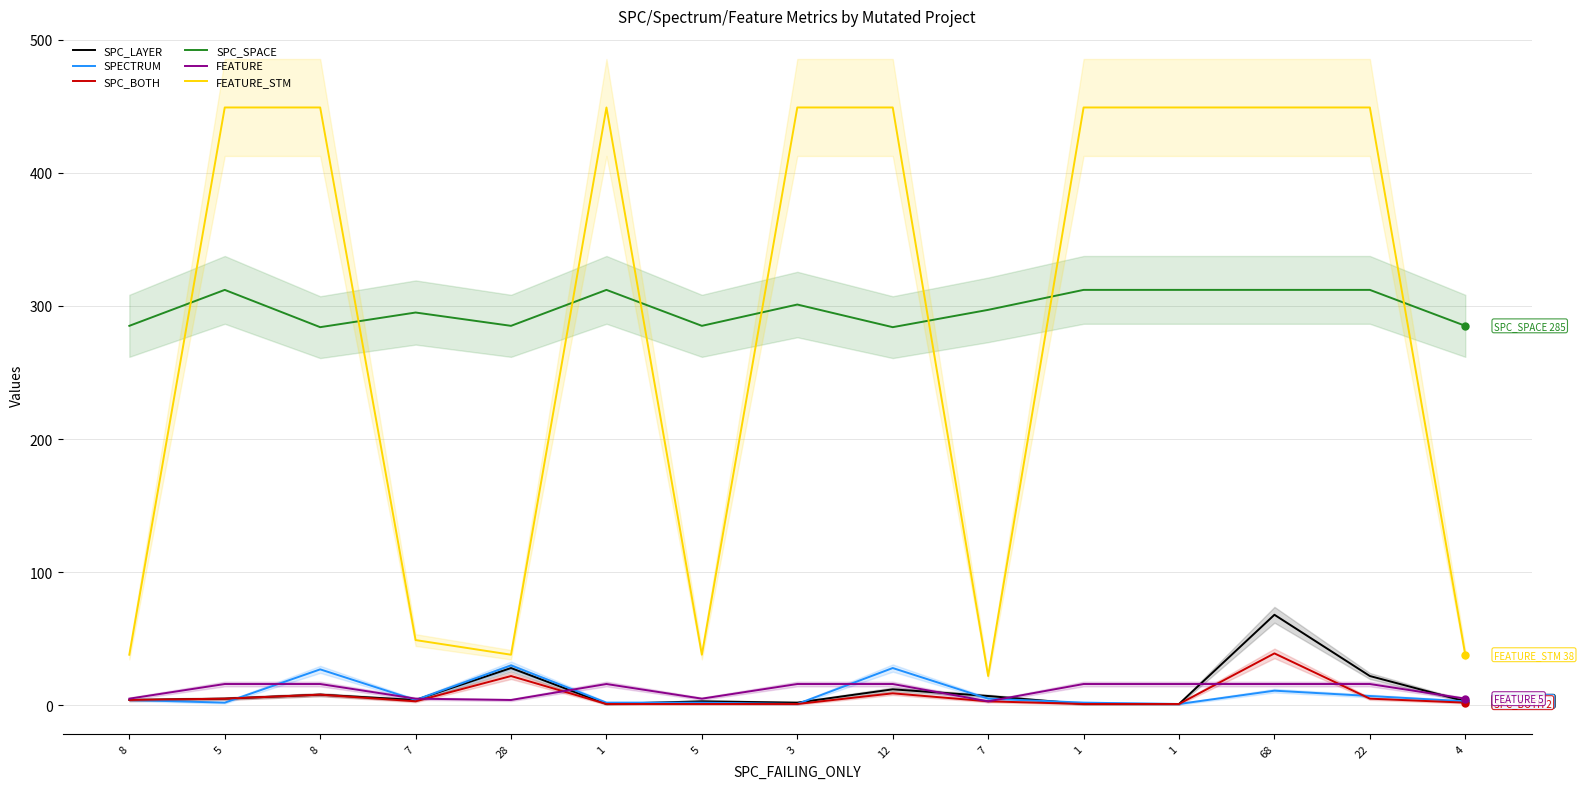

True or false: FEATURE and SPC_SPACE cross at least once.

False